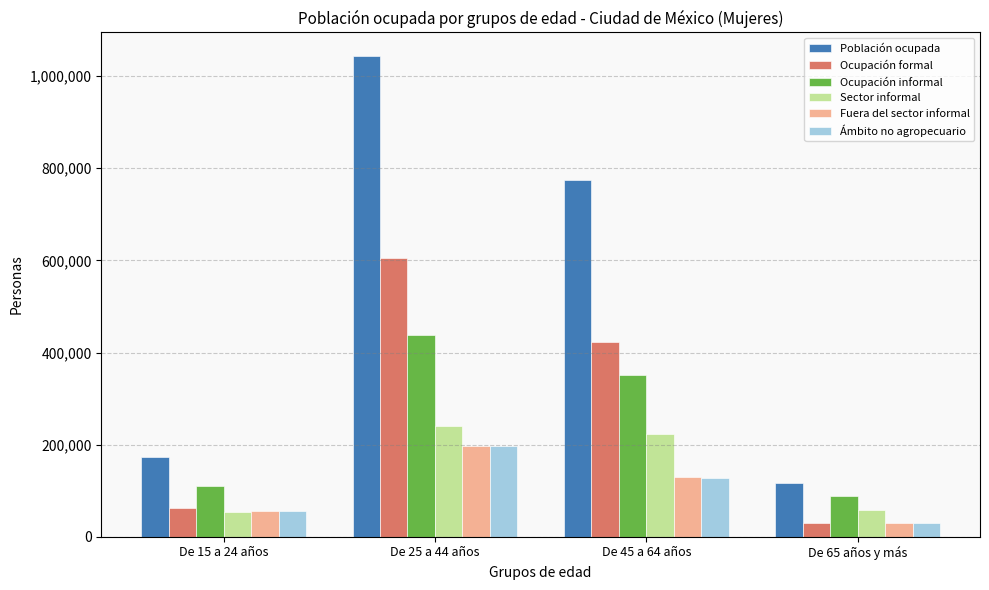

What is the difference between the maximum and minimum values in the Sector informal series?

185778